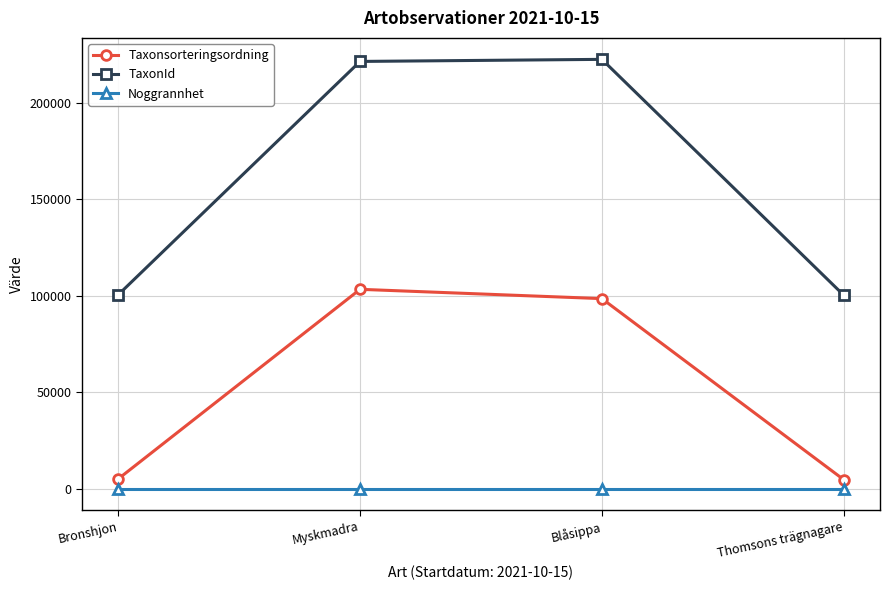

What is the label of the 1st point from the right?

Thomsons trägnagare